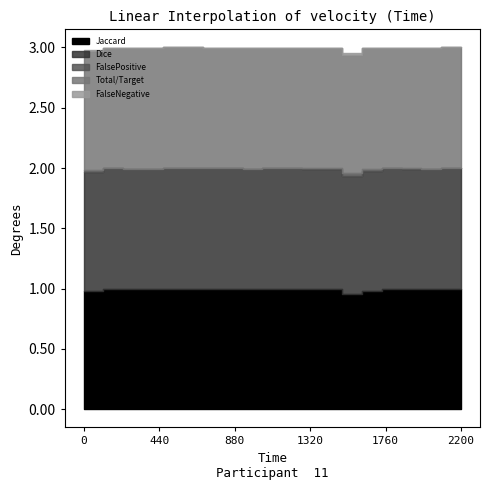

True or false: FalseNegative and Jaccard cross at least once.

False